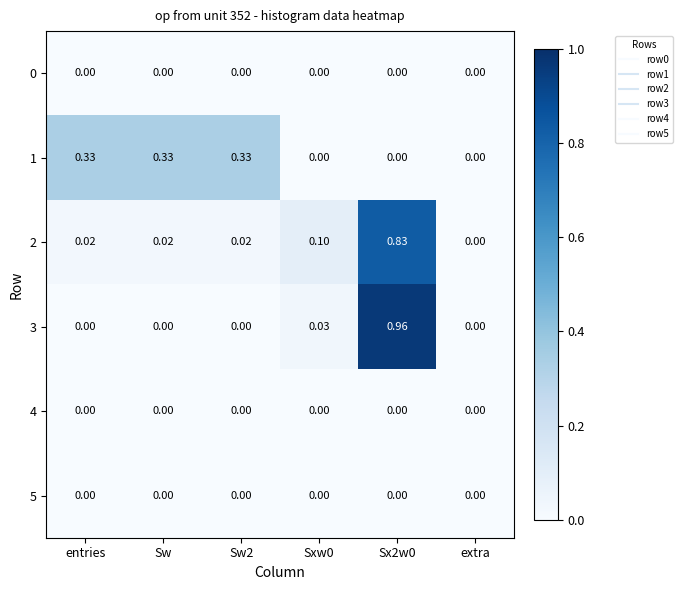

Count the number of data series in this chart.

6